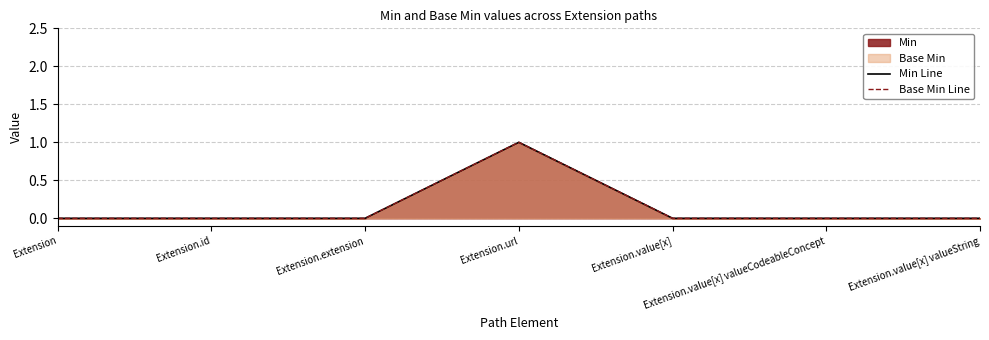

How many interior local peaks does the Base Min Line series have?

1